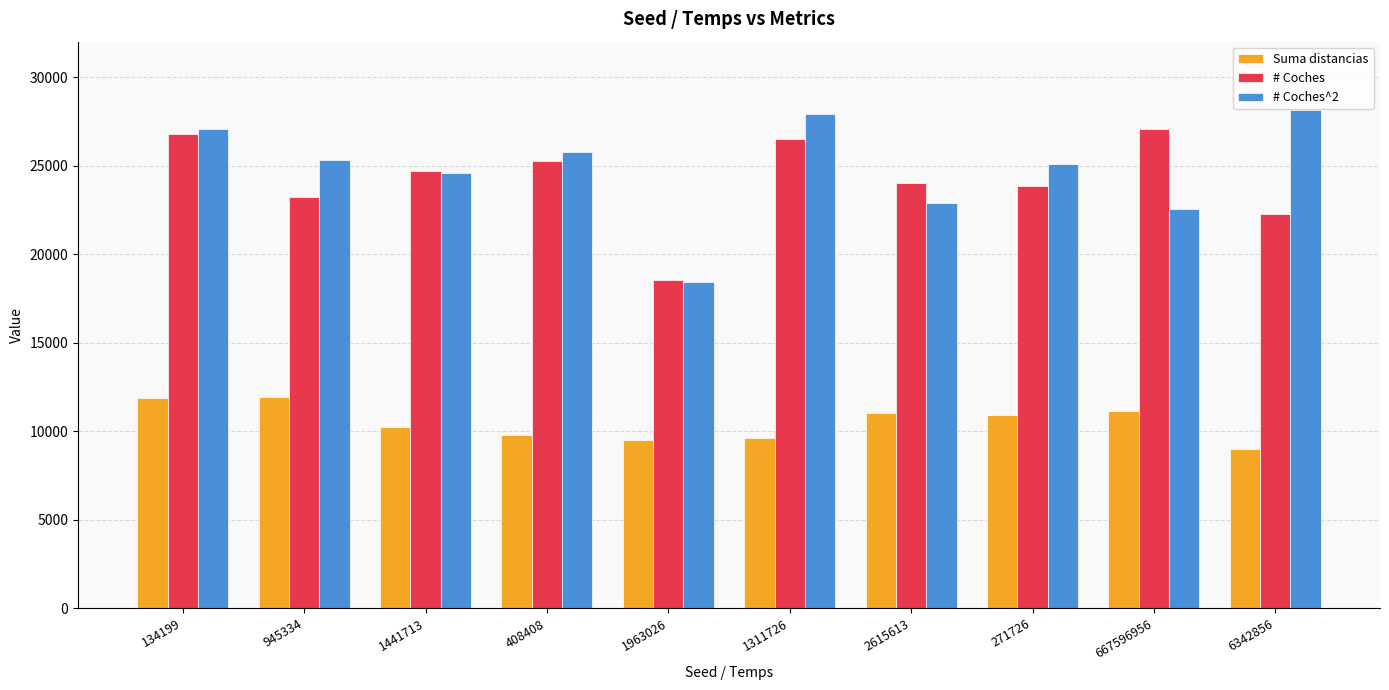

What is the total value across all series at 408408?

60818